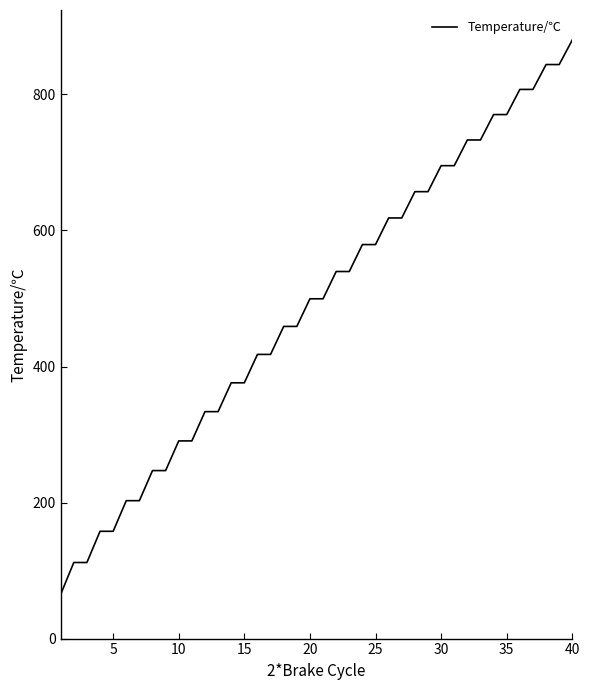

What is the smallest value displayed?

65.0